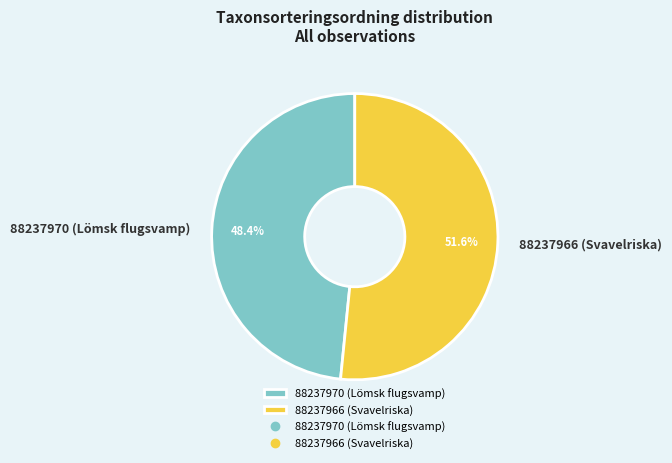

What is the total percentage of 88237966 (Svavelriska) and 88237970 (Lömsk flugsvamp)?

100.0%